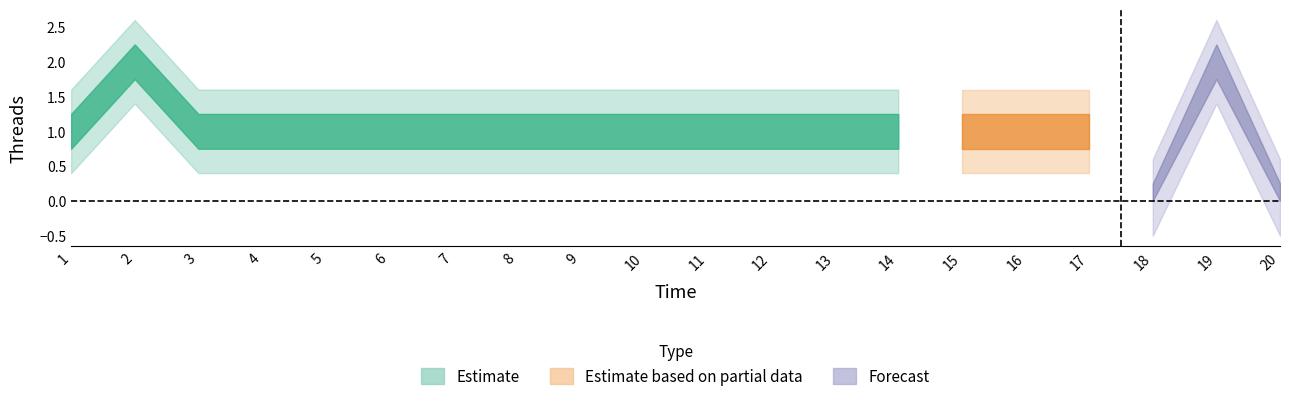

At which label does the data first exceed 1?

2